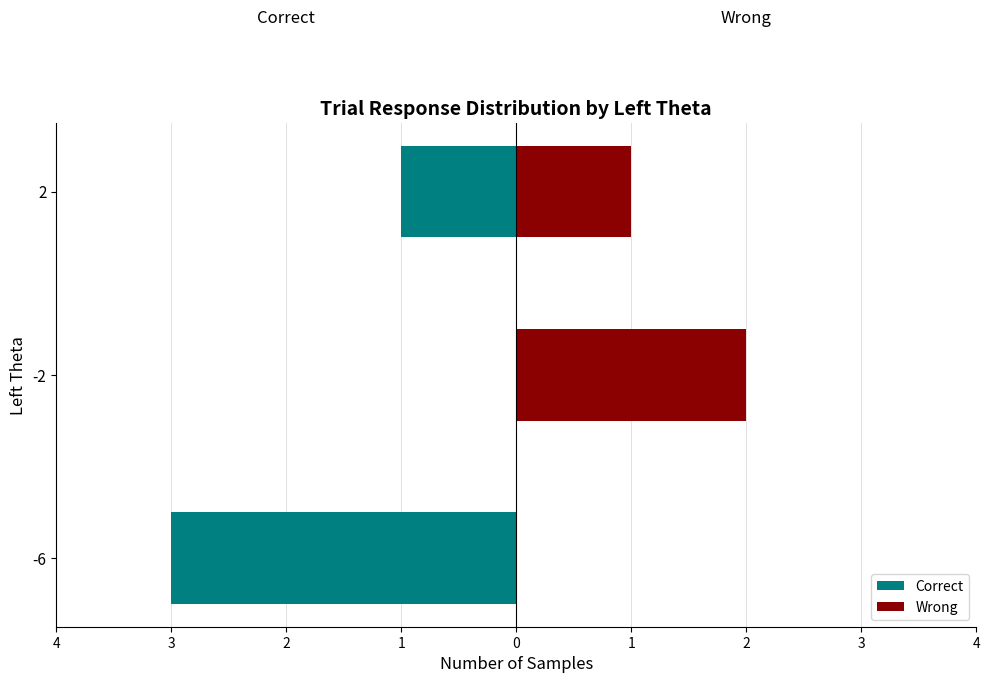

At which label is Correct closest to -1?

2